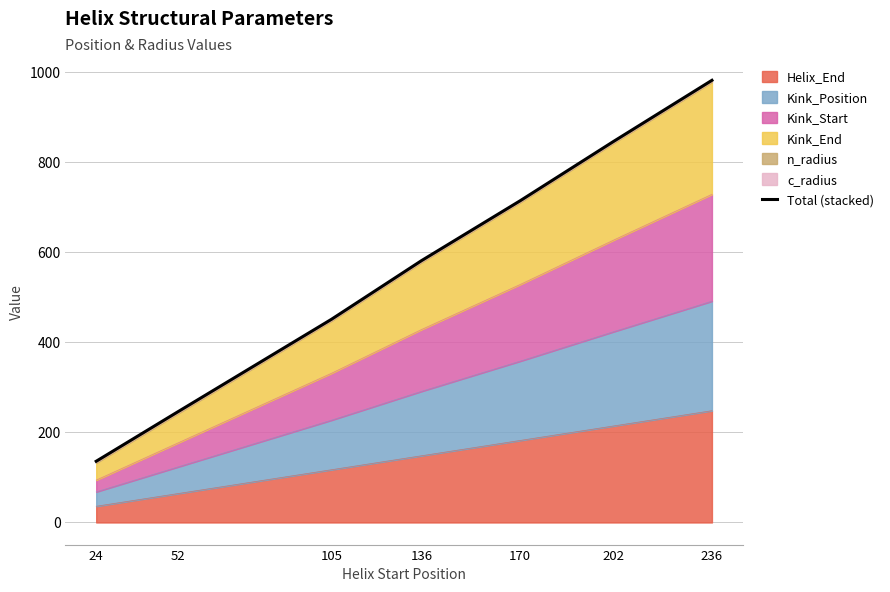

At which label is the value closest to 558?

136